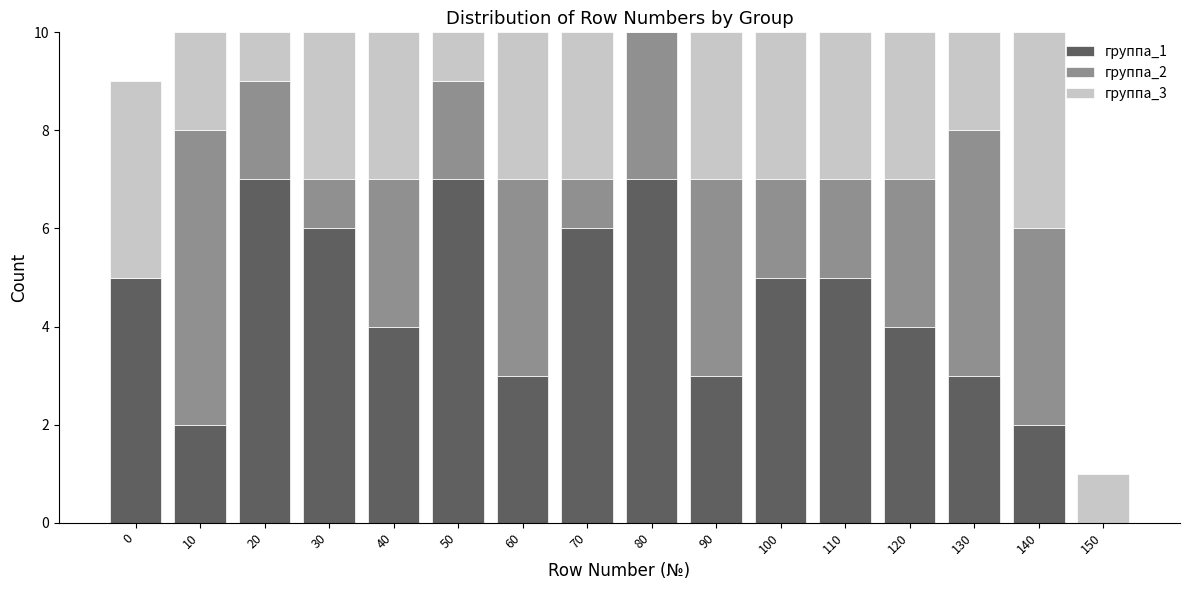

Is it true that группа_1 equals 10 at 70?

False